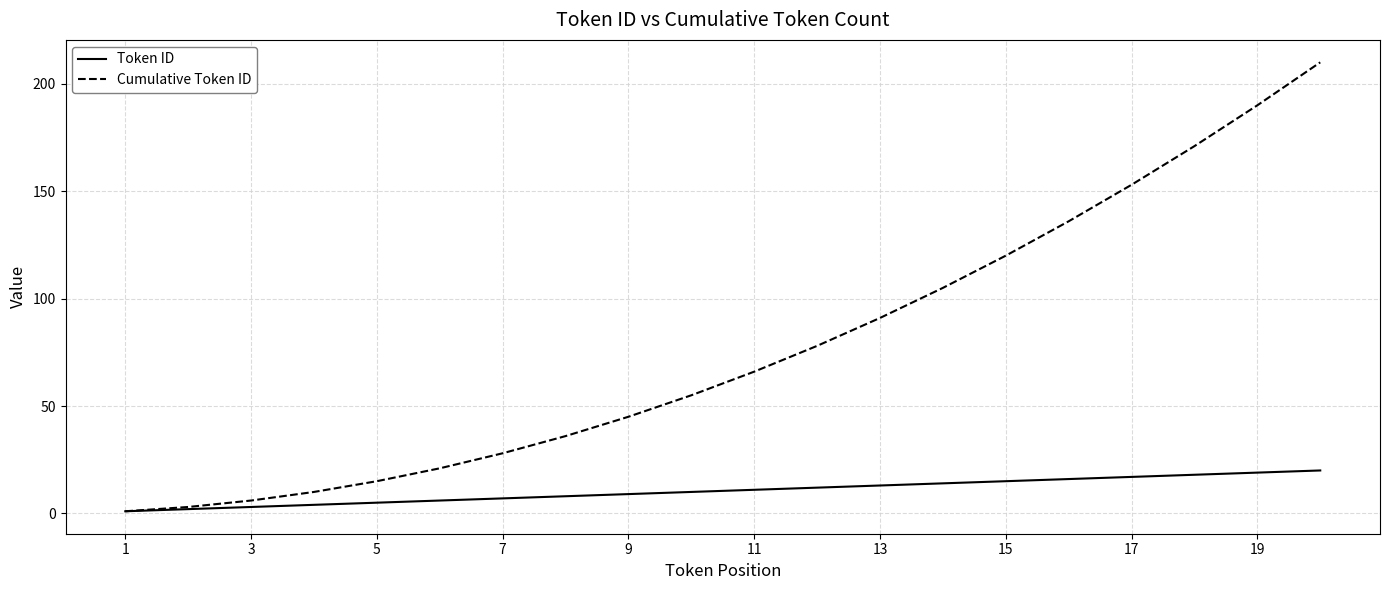

Rank the series by their average value, from lowest to highest.

Token ID, Cumulative Token ID